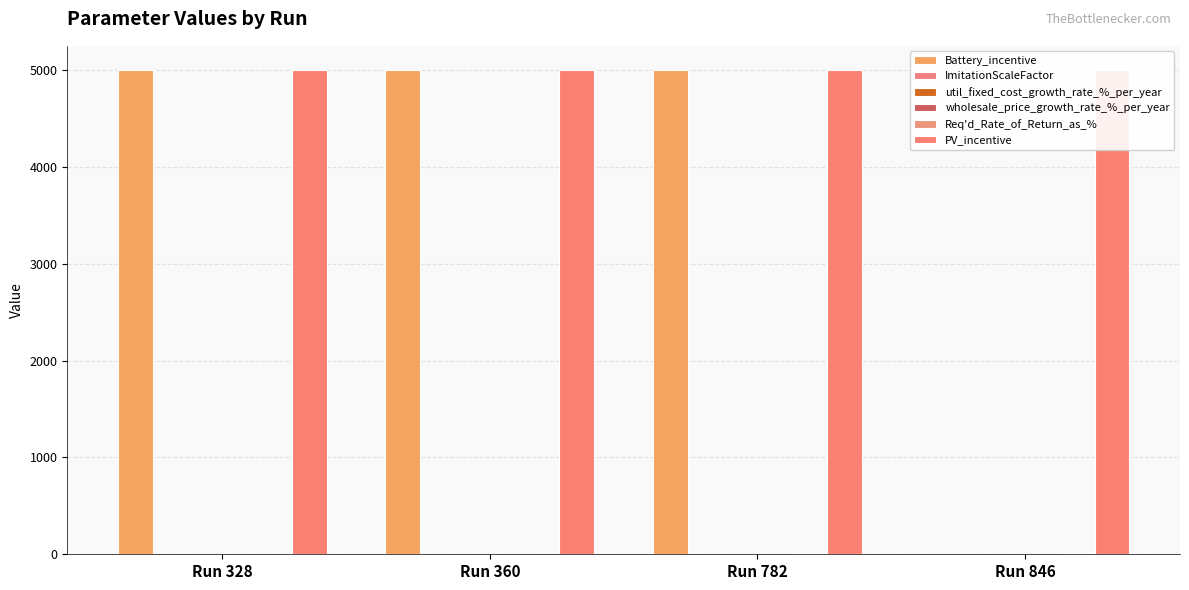

Is it true that ImitationScaleFactor equals 7.7 at Run 782?

False